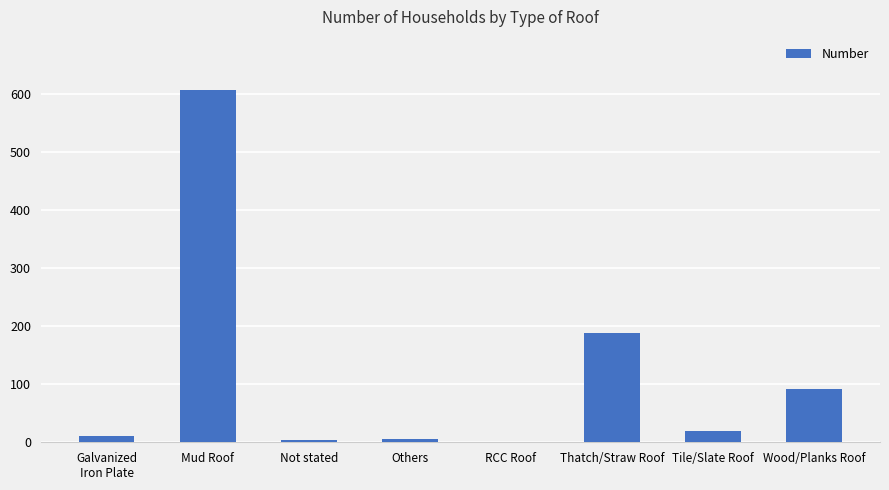

Are the bars horizontal?

No